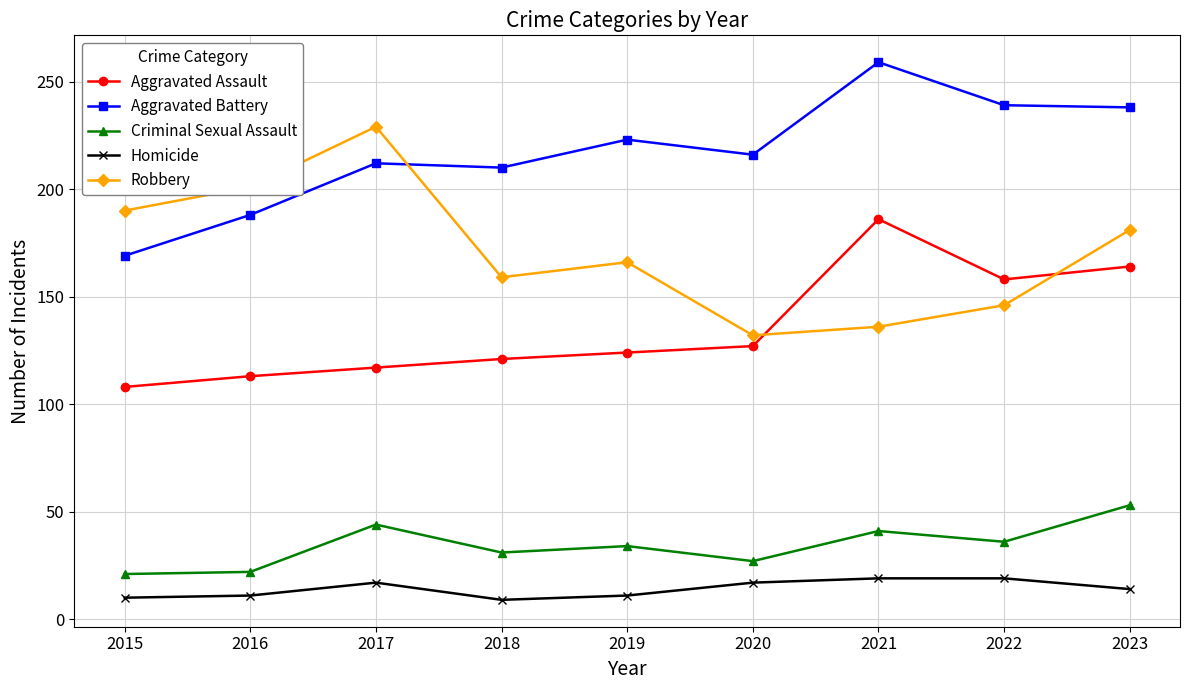

Rank the series at 2022 from highest to lowest value.

Aggravated Battery, Aggravated Assault, Robbery, Criminal Sexual Assault, Homicide